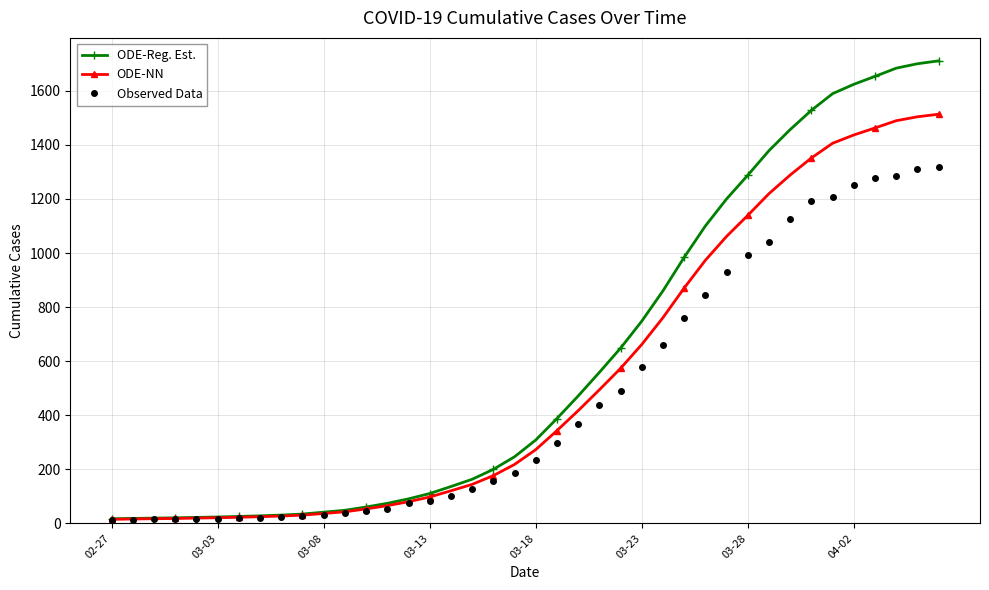

What is the value of the Observed Data point at the 38th from the left?

1285.0